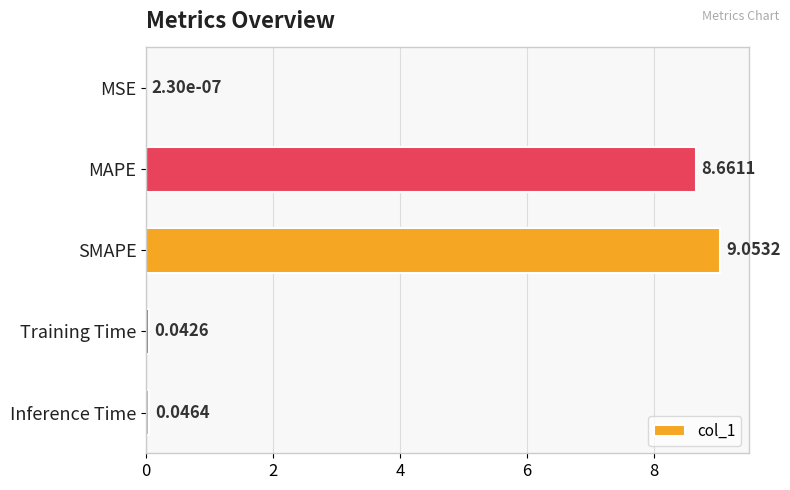

At which label is the value closest to 4?

Inference Time